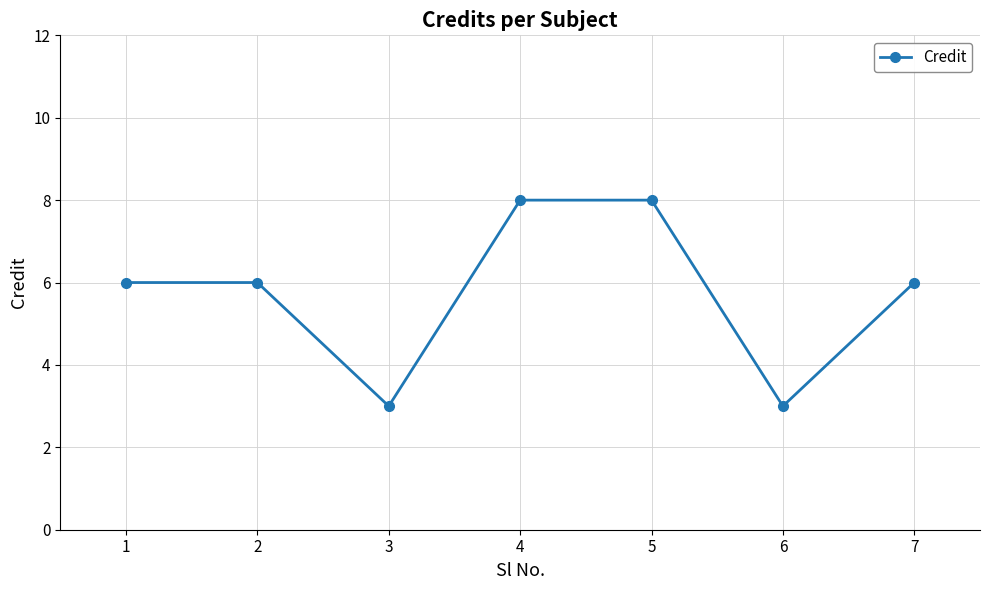

What is the greatest value displayed?

8